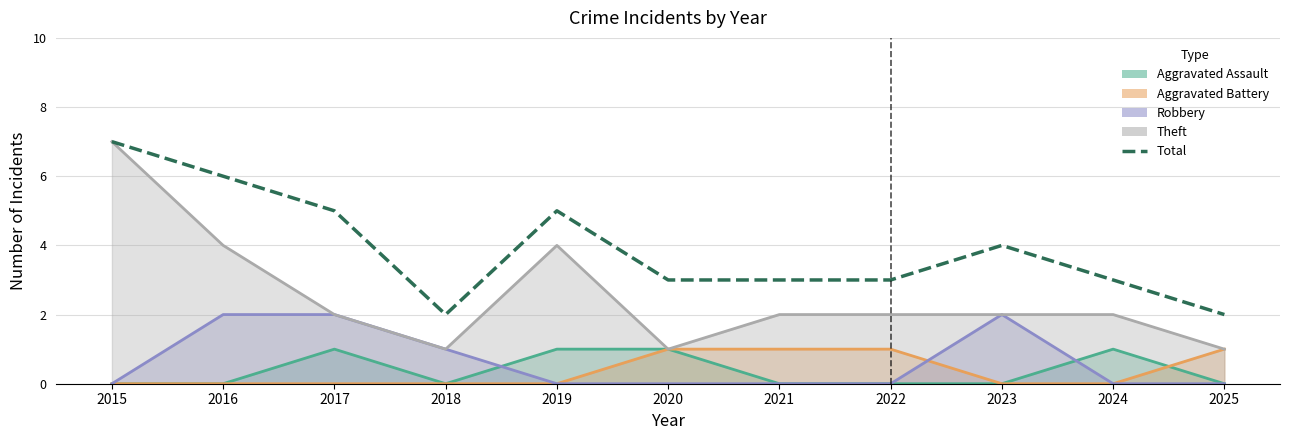

Reading left to right, transcribe all the data shown in this chart.

2015=7	2016=6	2017=5	2018=2	2019=5	2020=3	2021=3	2022=3	2023=4	2024=3	2025=2